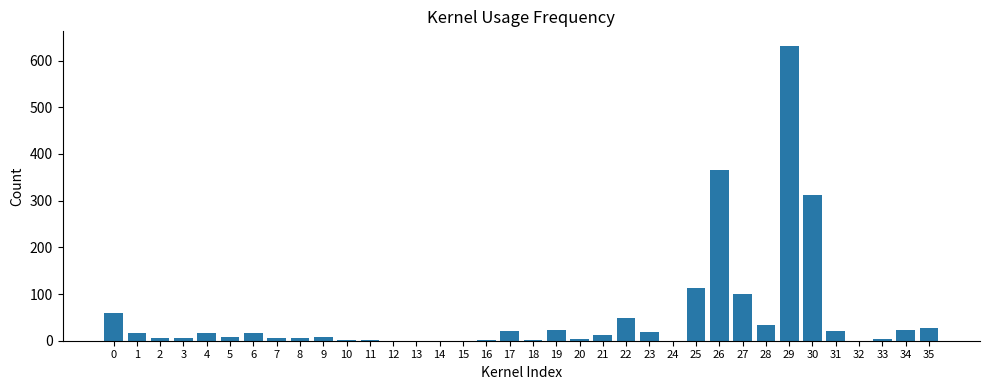

Read the value at 0, to the nearest 10.

60